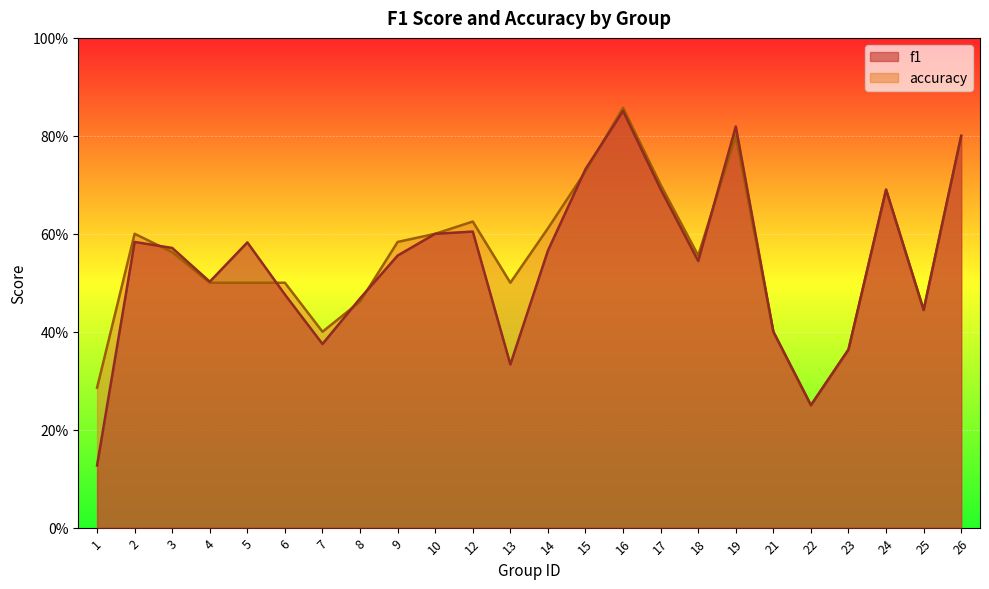

True or false: f1 has a value of 1.0 at 12.

False